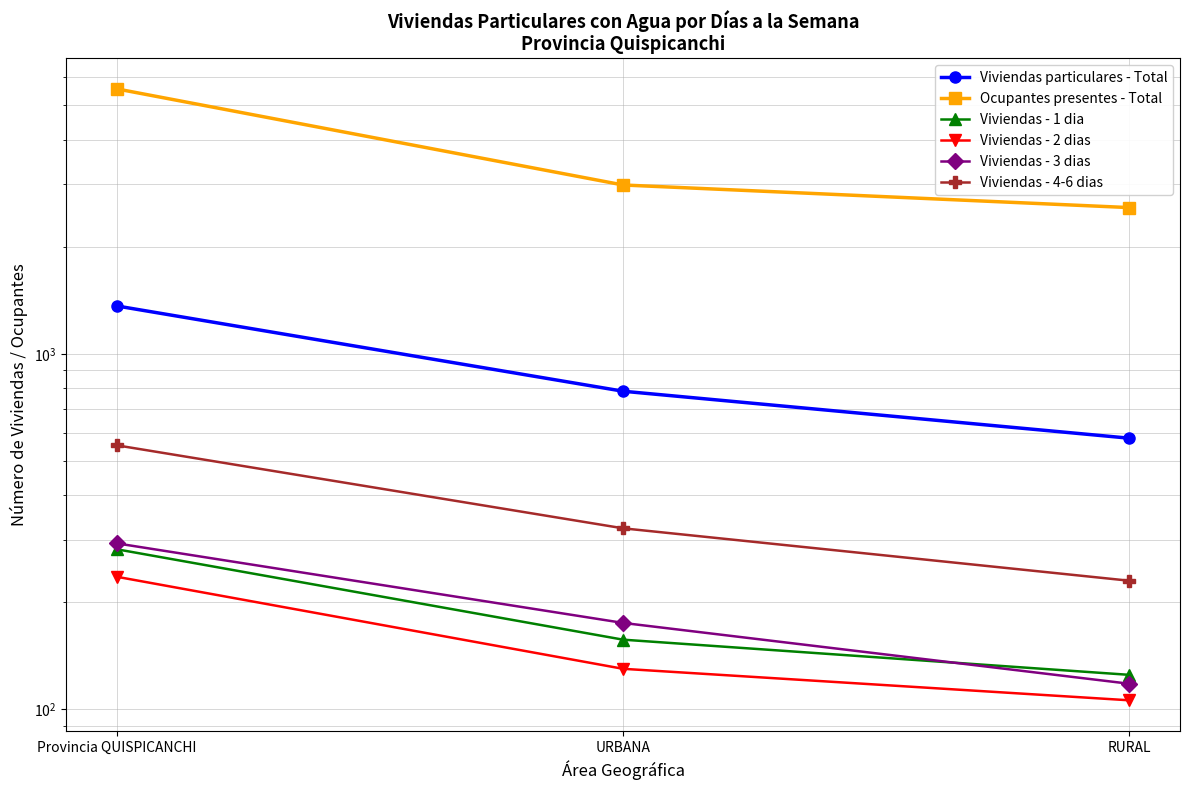

At which label does Viviendas - 1 dia reach its peak?

Provincia QUISPICANCHI